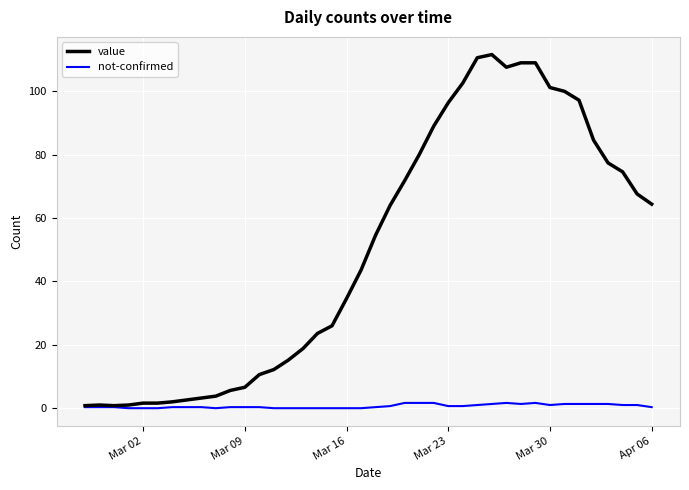

At how many categories does at least one series exceed 104?

5